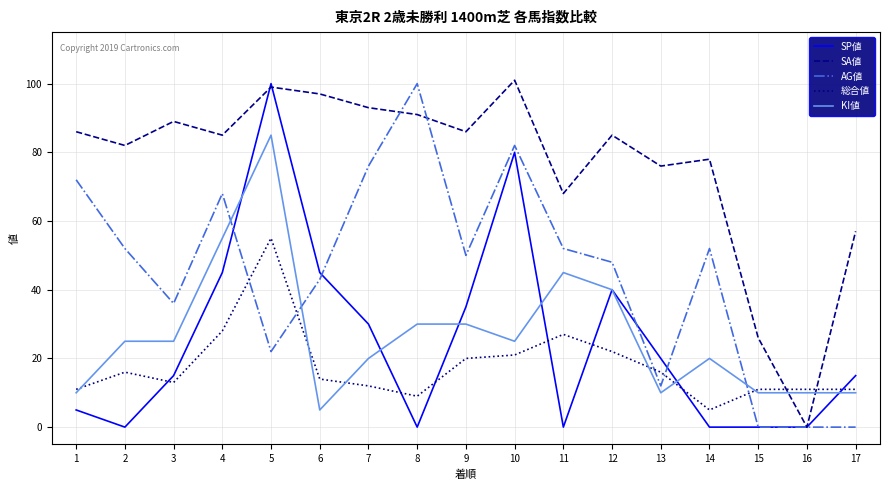

Rank the series at 7 from lowest to highest value.

総合値, KI値, SP値, AG値, SA値